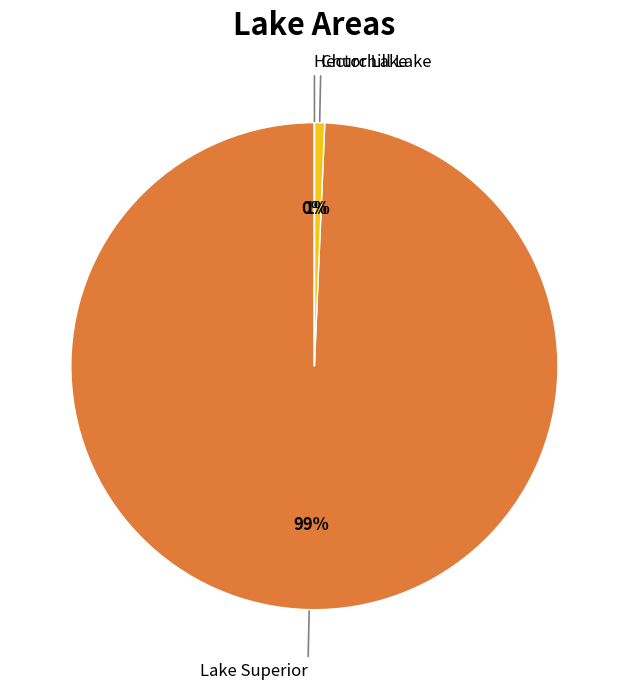

Which category has the biggest portion of the pie?

Lake Superior